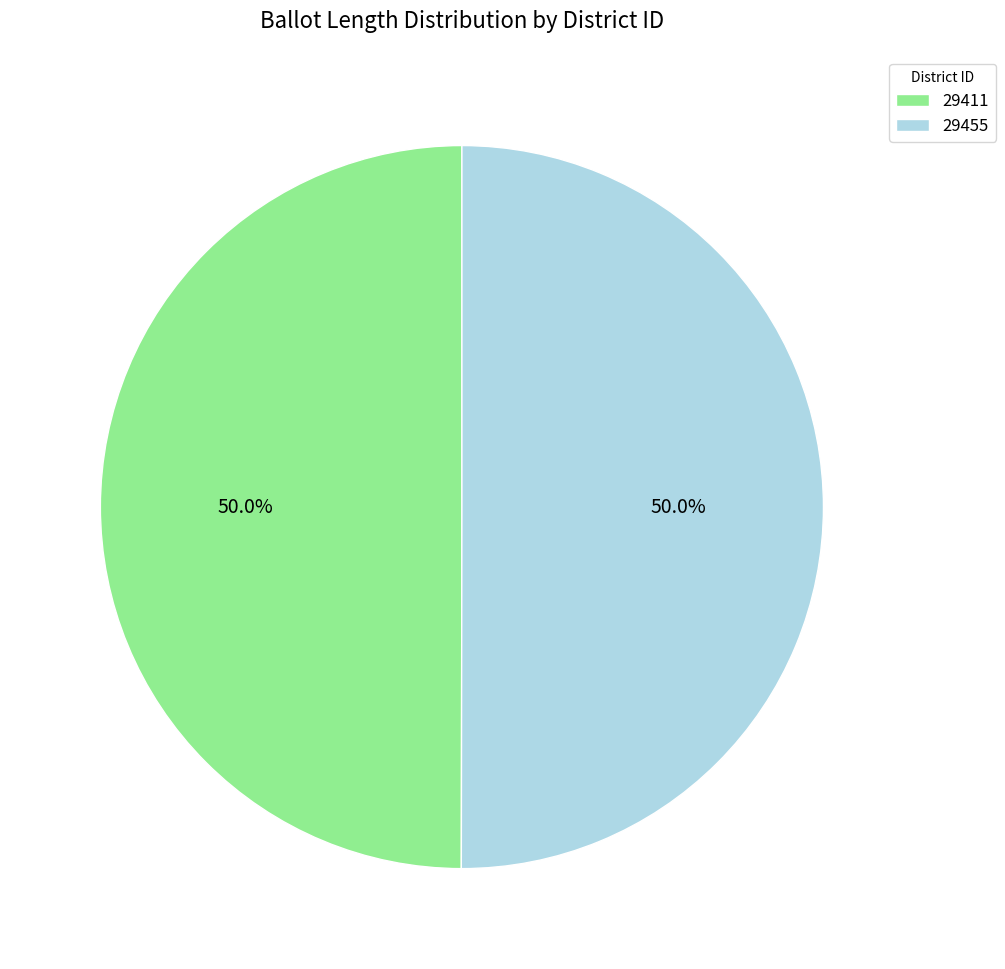

What percentage is the 29411 slice, to the nearest percent?

50%